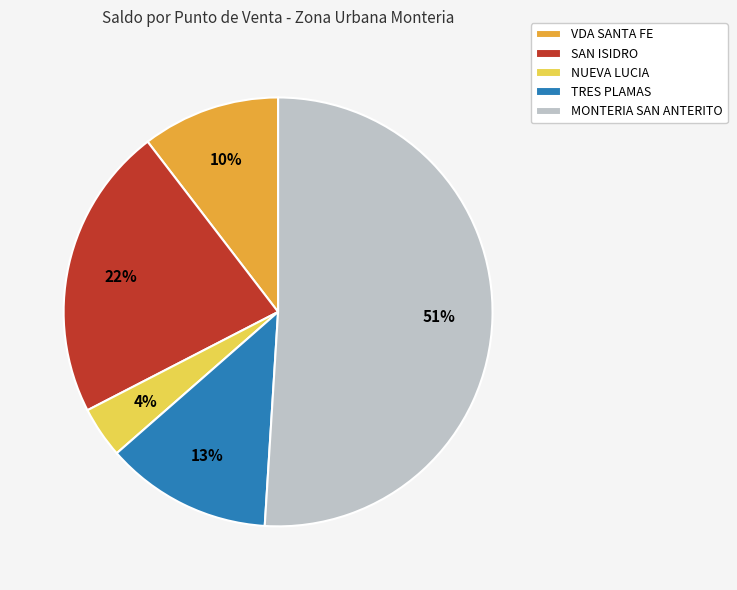

Is it true that SAN ISIDRO is 32% of the pie?

False